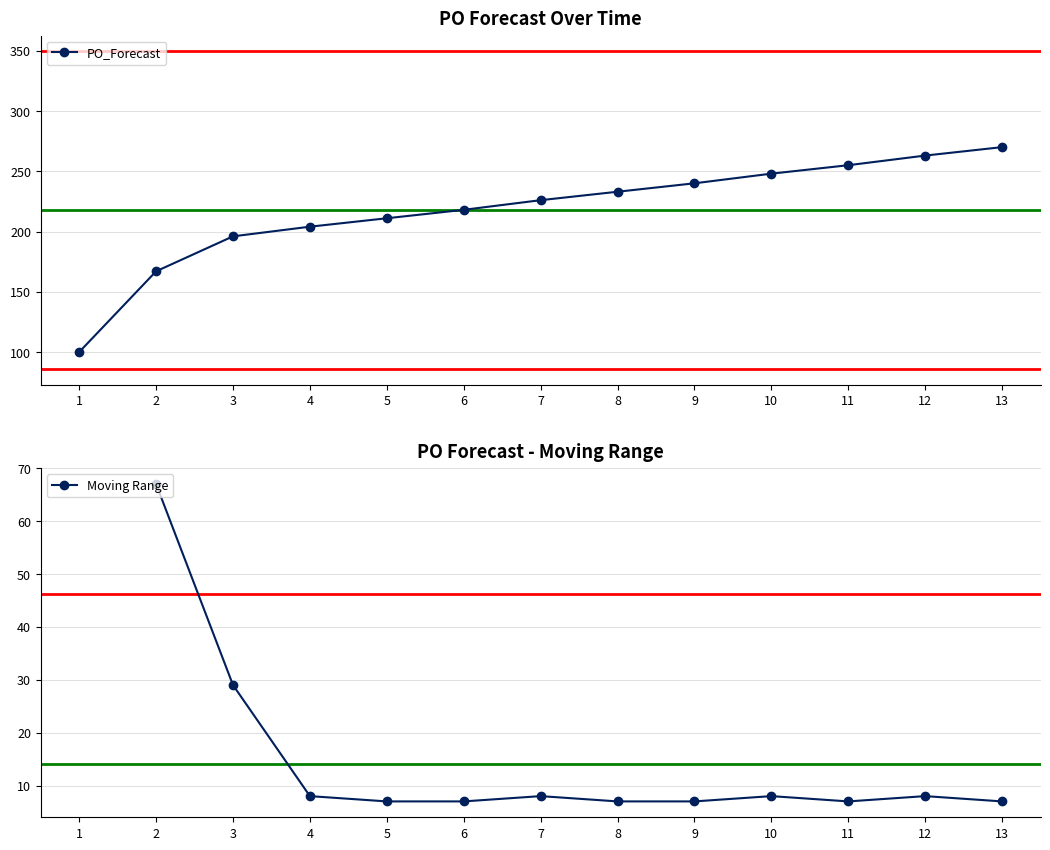

How many data points in PO_Forecast are less than 226?

6